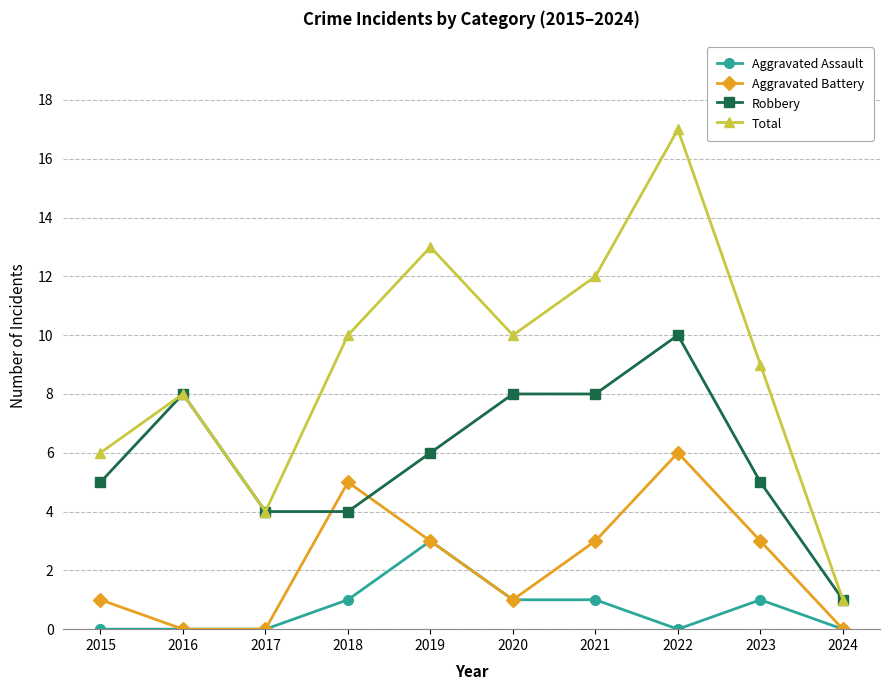

What are all the series names shown in the legend?

Aggravated Assault, Aggravated Battery, Robbery, Total